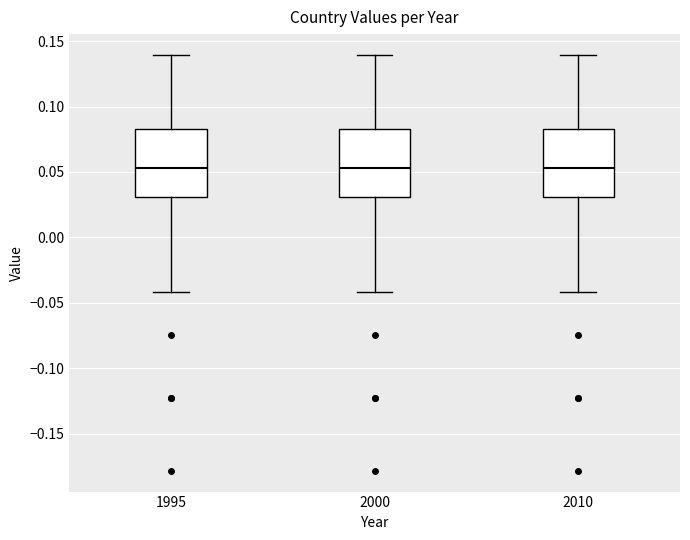

Reading left to right, read every box against the y-axis: the position of its median line, the range the box covers, and the ends of its whiskers. The values are not printed on the chart, so give them approximately, as read against the axis.

1995: median 0.055, box 0.030 to 0.085, whiskers -0.040 to 0.140
2000: median 0.055, box 0.030 to 0.085, whiskers -0.040 to 0.140
2010: median 0.055, box 0.030 to 0.085, whiskers -0.040 to 0.140